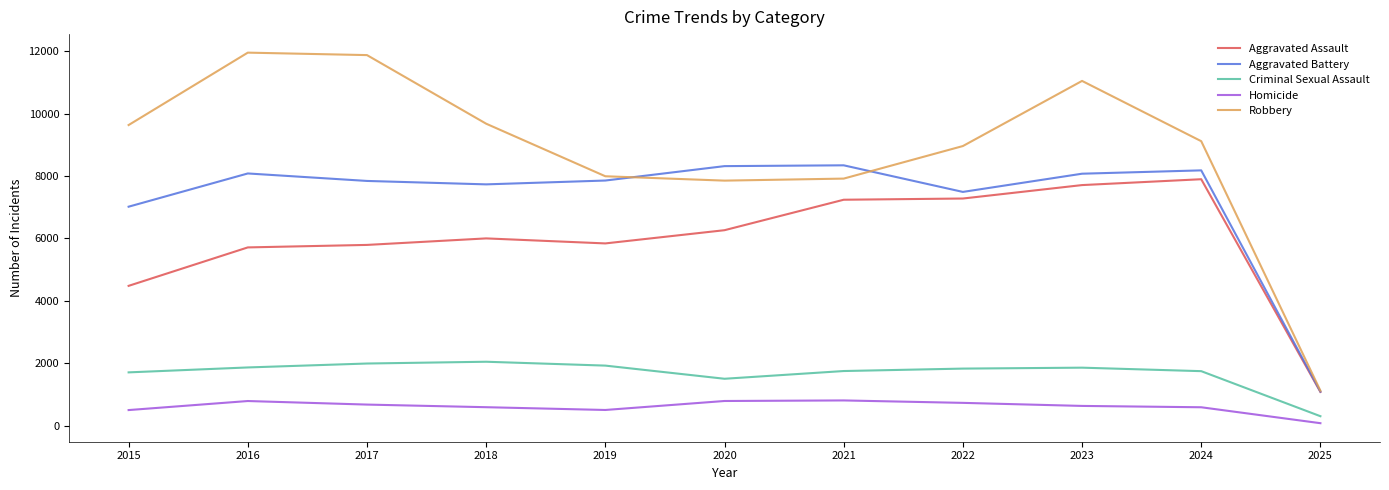

True or false: Criminal Sexual Assault has a value of 1705 at 2015.

True